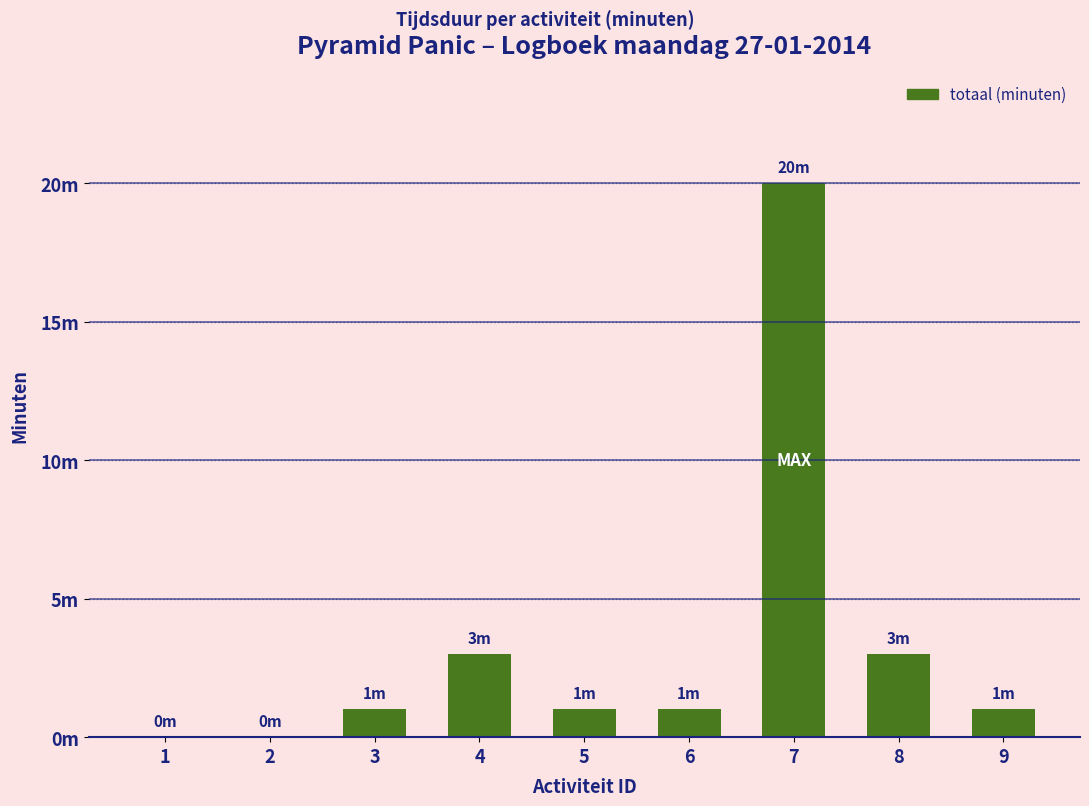

True or false: the data shows 1 at 5.

True